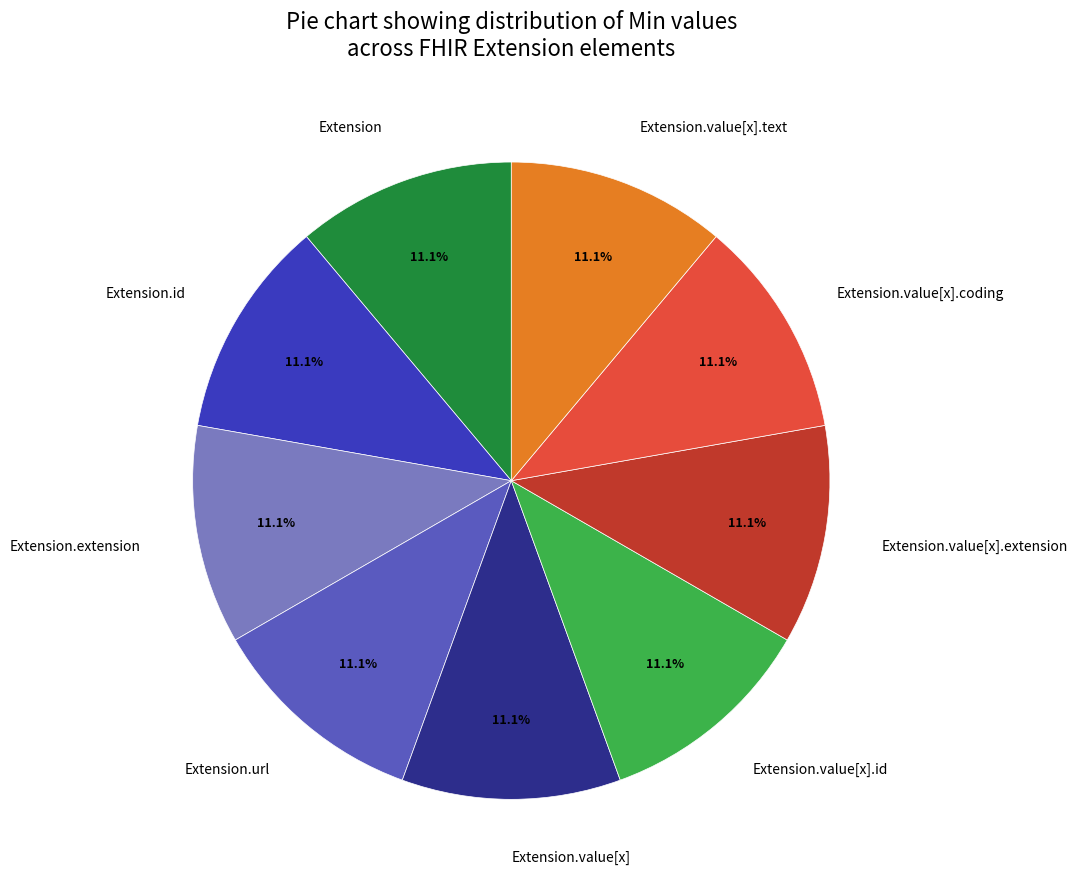

Is there any slice that represents more than half of the pie?

No